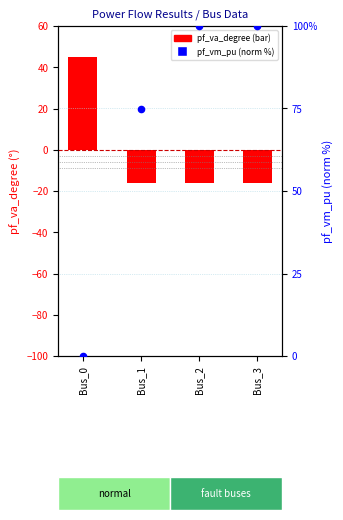

At which category is the sum across all series the highest?

Bus_2